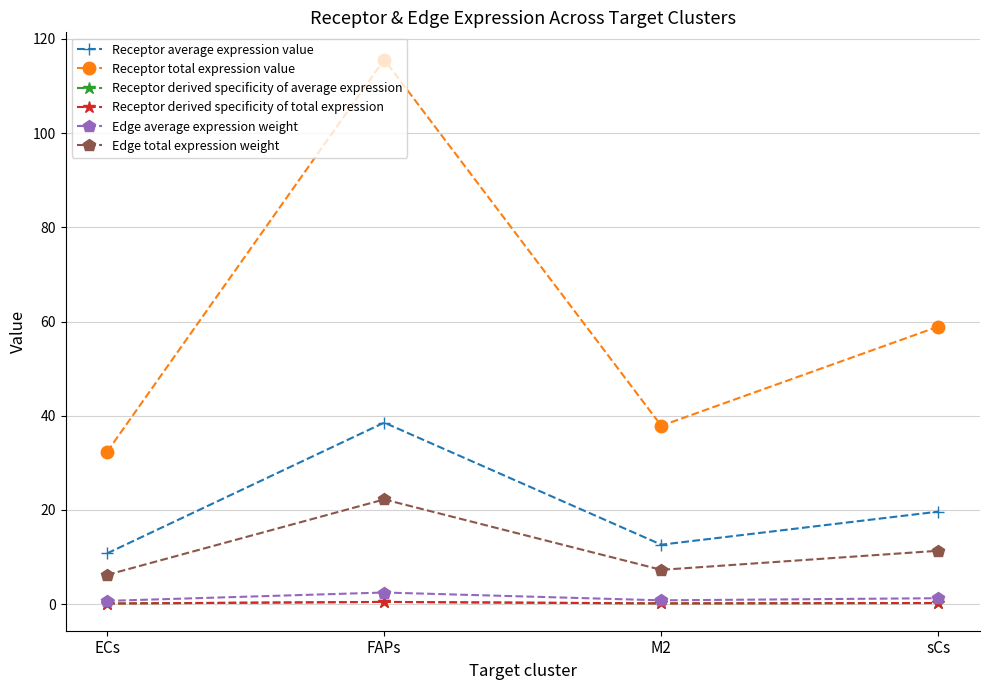

The Edge average expression weight series shows 0.7 at ECs. True or false?

True